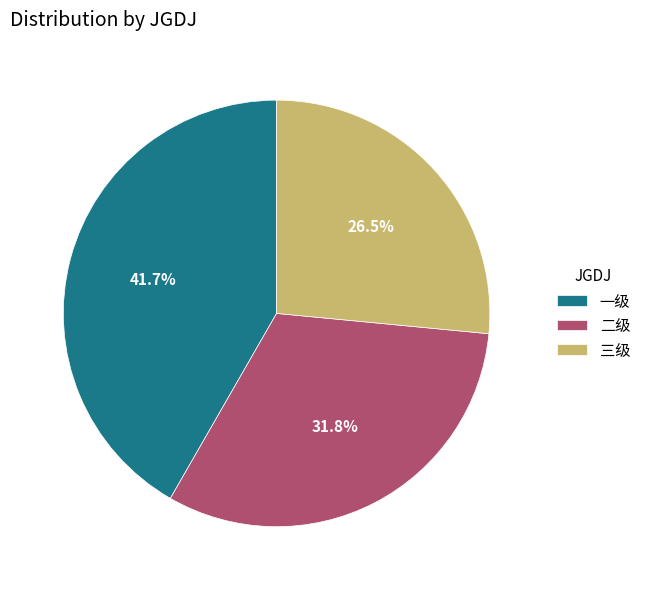

How many slices are in this pie chart?

3